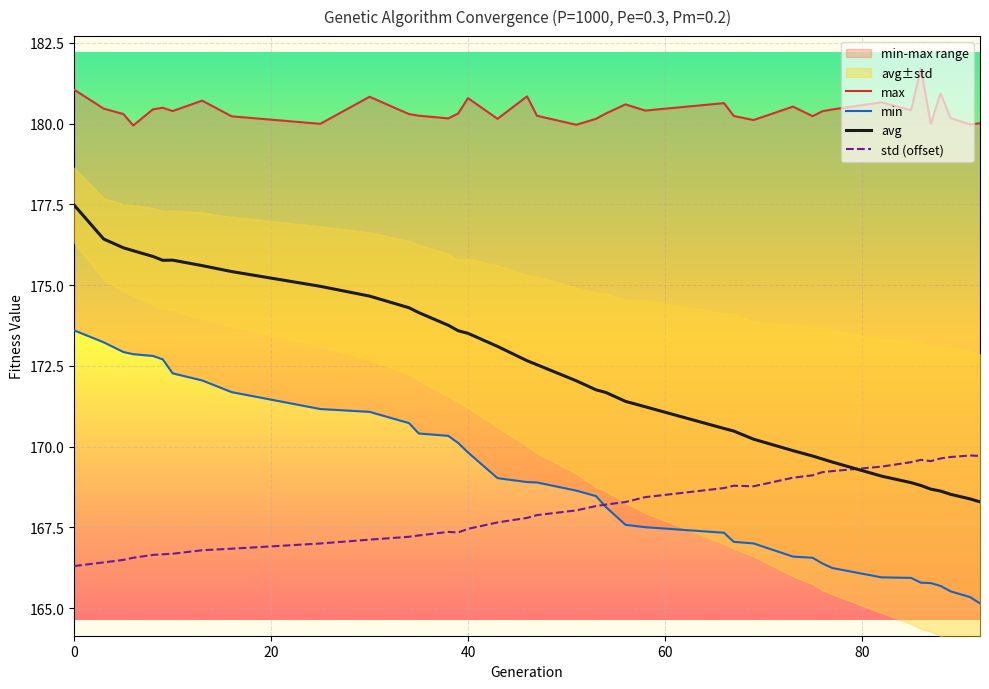

True or false: avg and std (offset) intersect in this chart.

True